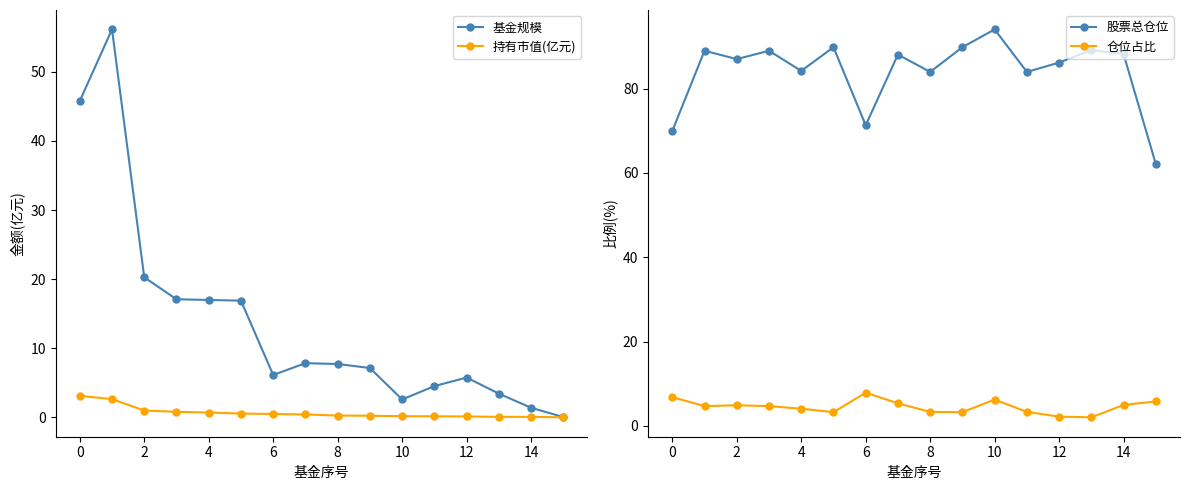

Which has a higher value, 15 or 12?

12